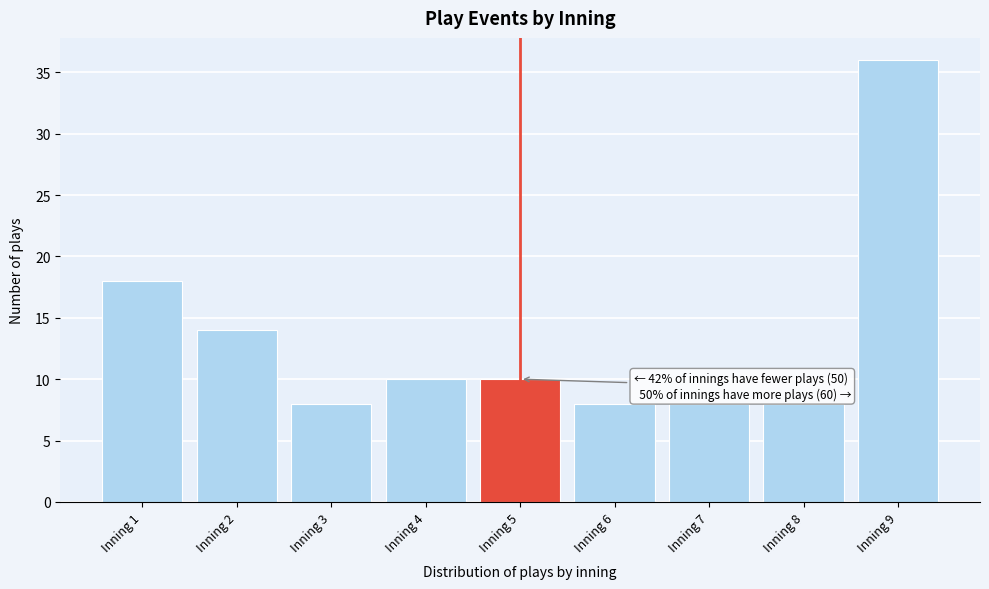

Reading left to right, what are all the values shown in this chart?

Inning 1=18	Inning 2=14	Inning 3=8	Inning 4=10	Inning 5=10	Inning 6=8	Inning 7=8	Inning 8=8	Inning 9=36